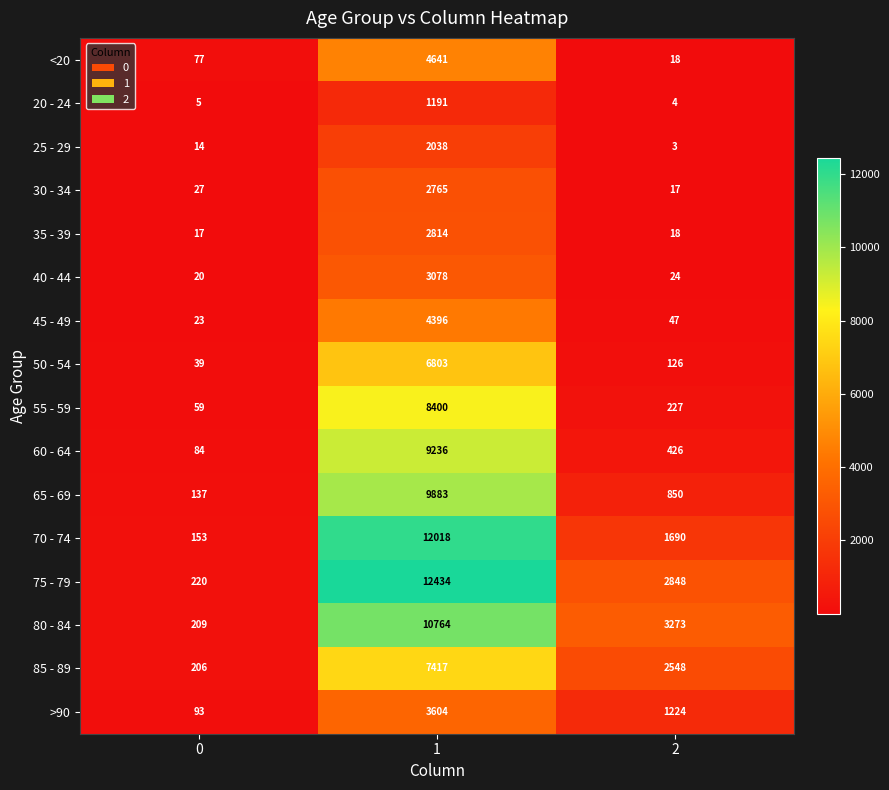

Rank the series by their maximum value, from lowest to highest.

20 - 24, 25 - 29, 30 - 34, 35 - 39, 40 - 44, >90, 45 - 49, <20, 50 - 54, 85 - 89, 55 - 59, 60 - 64, 65 - 69, 80 - 84, 70 - 74, 75 - 79